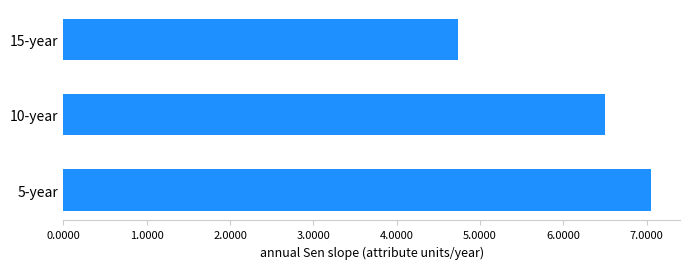

How many values are below 6?

1